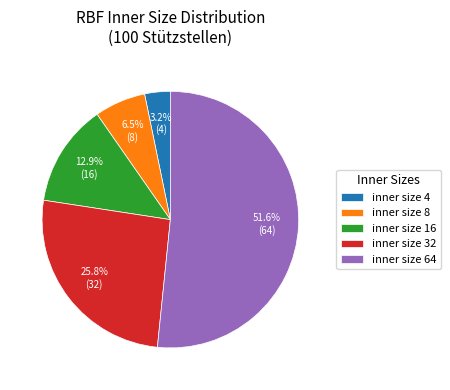

Which category has the biggest portion of the pie?

inner size 64